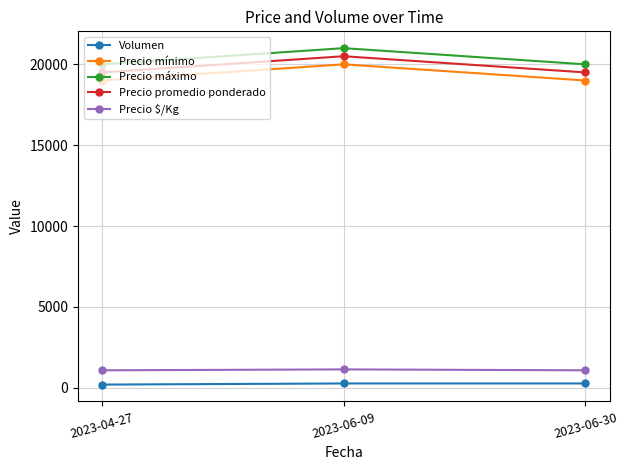

What is the maximum value shown in the chart?

21000